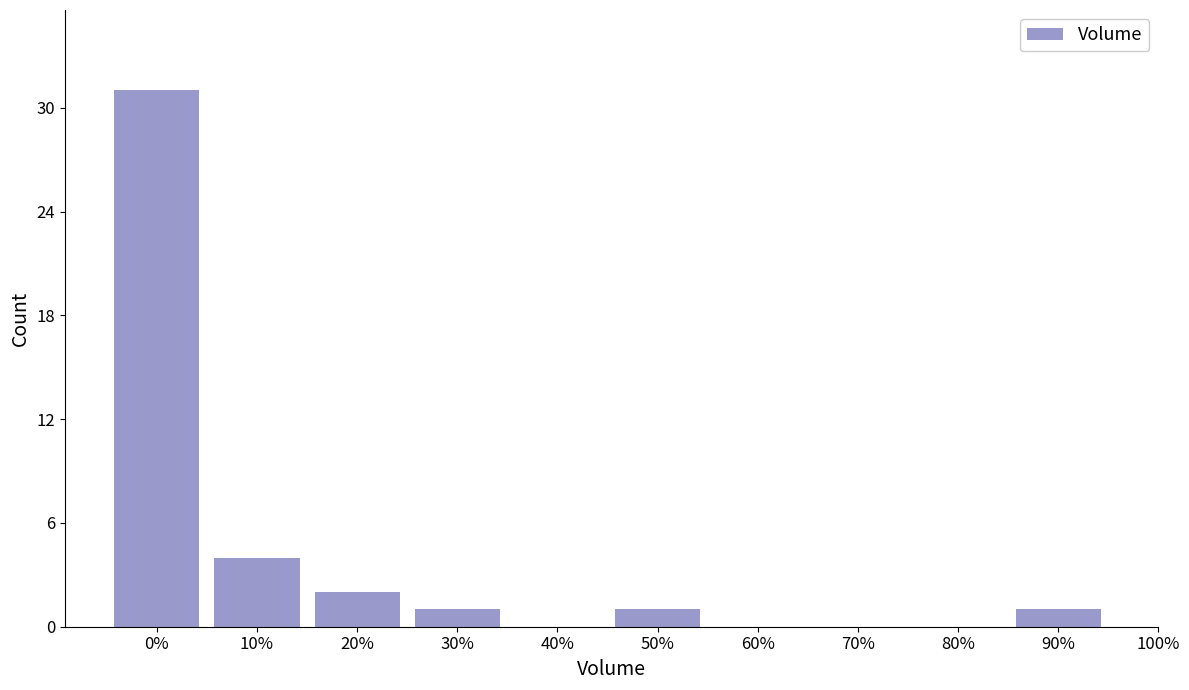

Reading right to left, list all the values displayed in this chart.

90%=1	80%=0	70%=0	60%=0	50%=1	40%=0	30%=1	20%=2	10%=4	0%=31